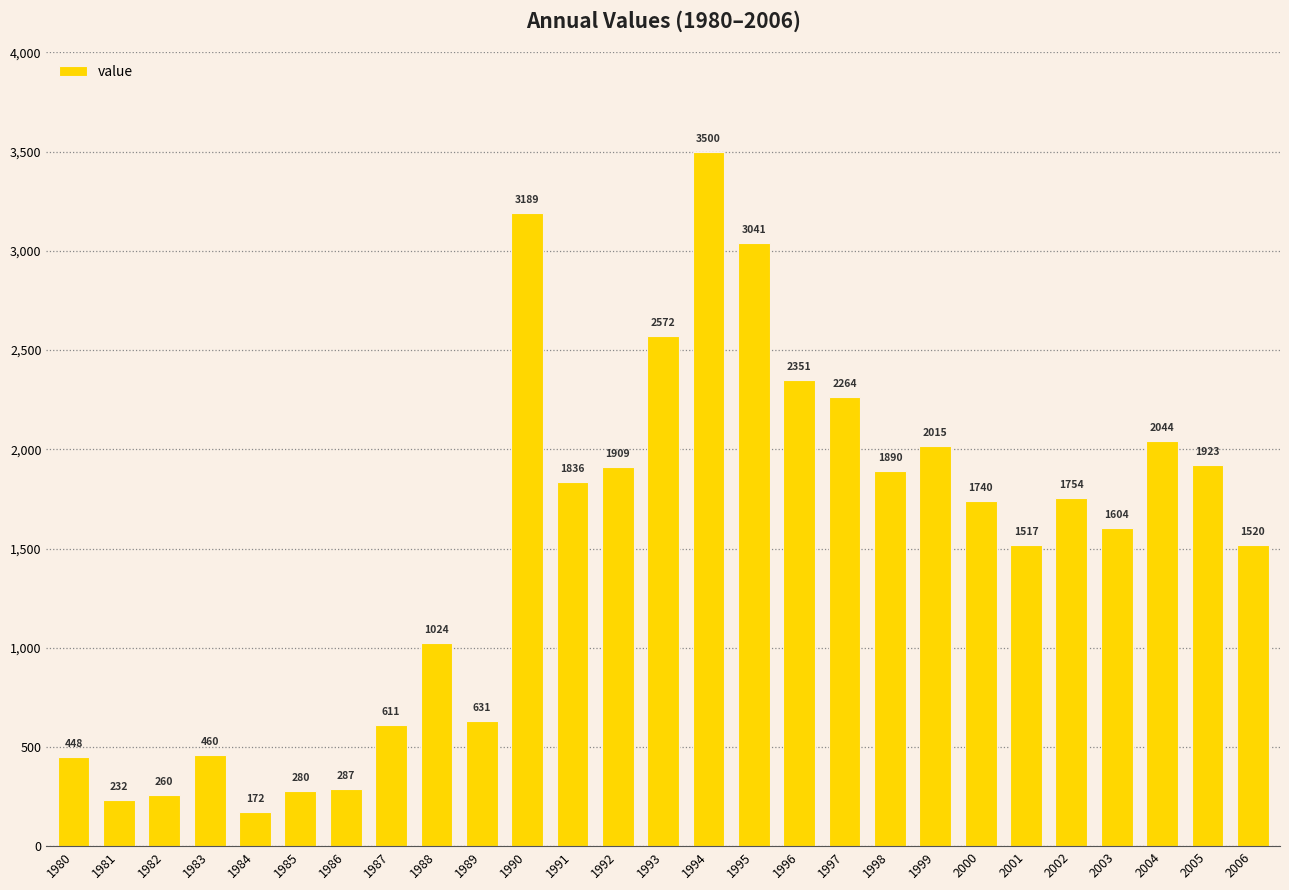

Reading left to right, extract all data points from this chart.

448	232	260	460	172	280	287	611	1024	631	3189	1836	1909	2572	3500	3041	2351	2264	1890	2015	1740	1517	1754	1604	2044	1923	1520